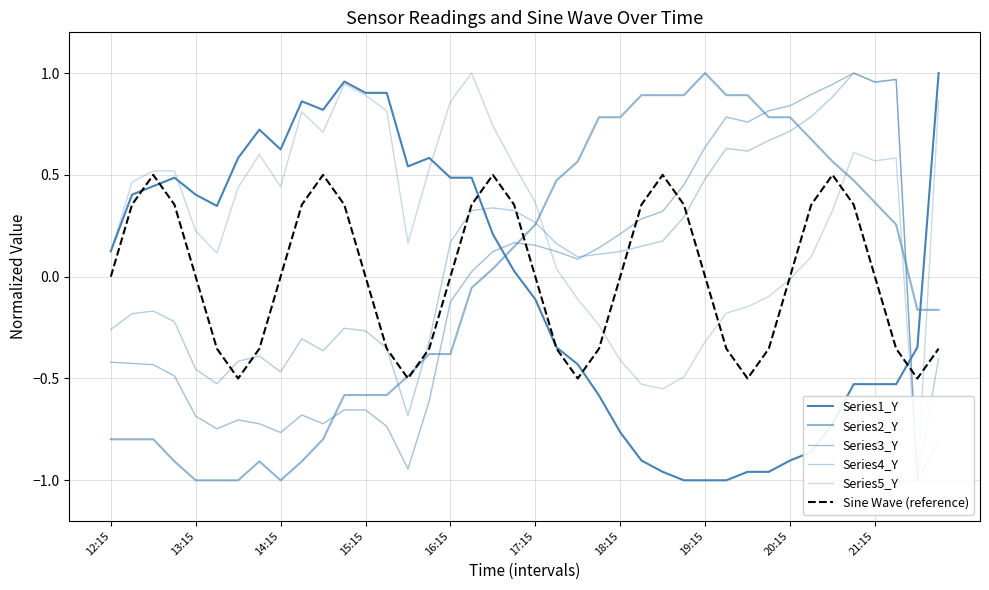

How many values in the Sine Wave (reference) series are below 0?

19